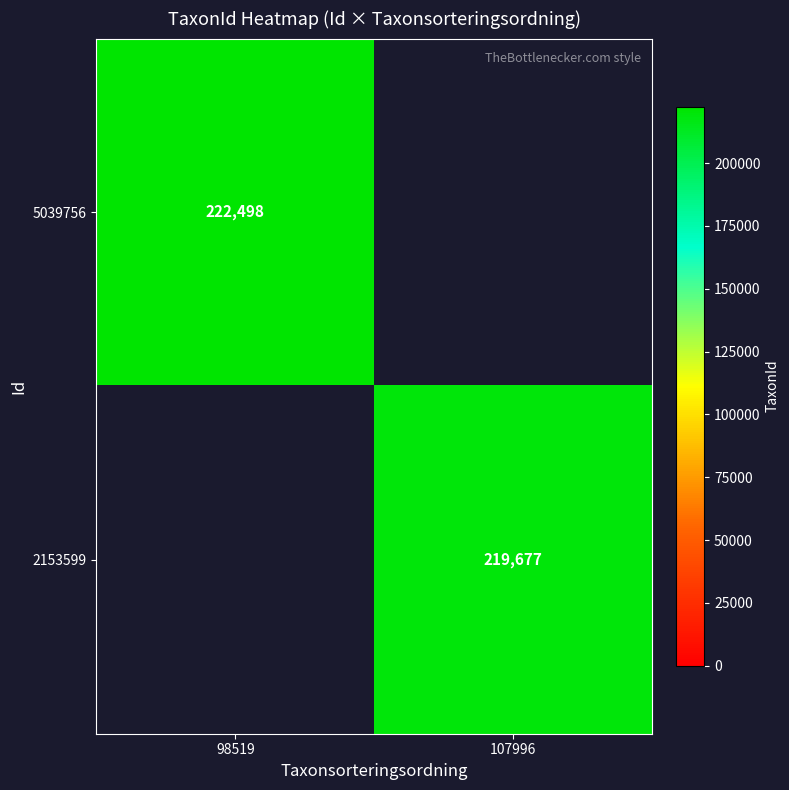

How many categories are shown in the chart?

2